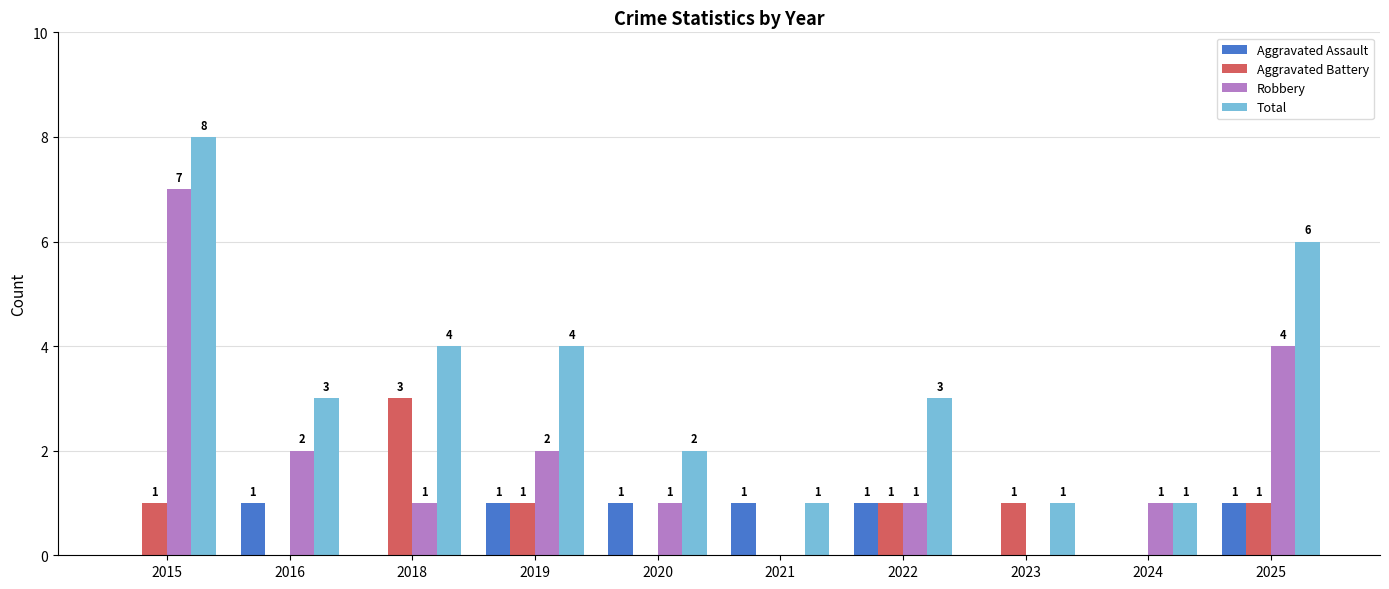

Reading left to right, list all the values displayed in this chart.

Aggravated Assault: 2015=0	2016=1	2018=0	2019=1	2020=1	2021=1	2022=1	2023=0	2024=0	2025=1
Aggravated Battery: 2015=1	2016=0	2018=3	2019=1	2020=0	2021=0	2022=1	2023=1	2024=0	2025=1
Robbery: 2015=7	2016=2	2018=1	2019=2	2020=1	2021=0	2022=1	2023=0	2024=1	2025=4
Total: 2015=8	2016=3	2018=4	2019=4	2020=2	2021=1	2022=3	2023=1	2024=1	2025=6